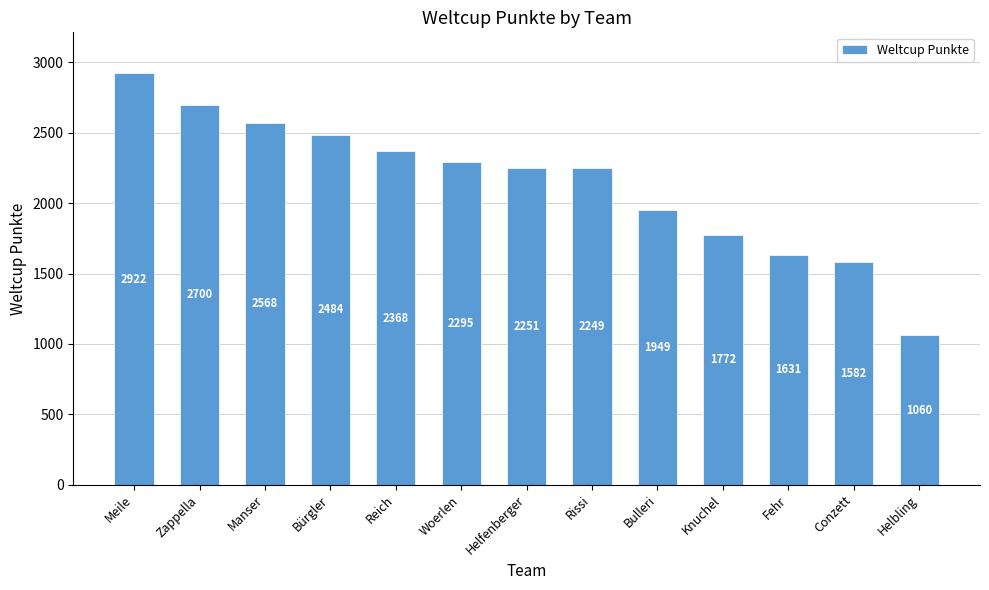

Reading left to right, extract all data points from this chart.

2922	2700	2568	2484	2368	2295	2251	2249	1949	1772	1631	1582	1060